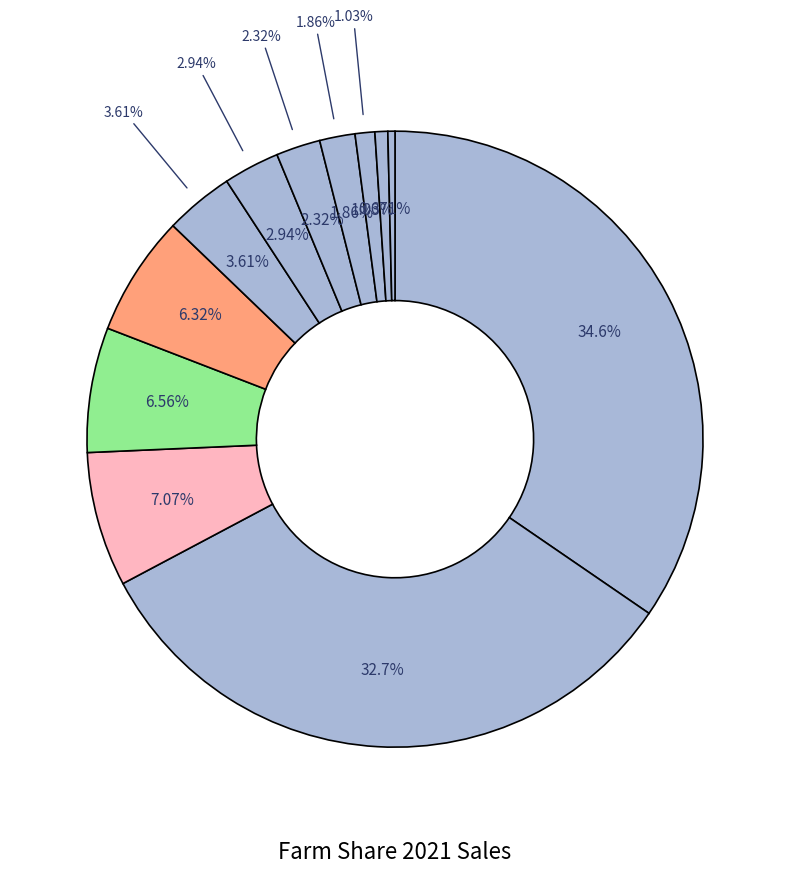

To the nearest percent, what portion does Fruit represent?

6%